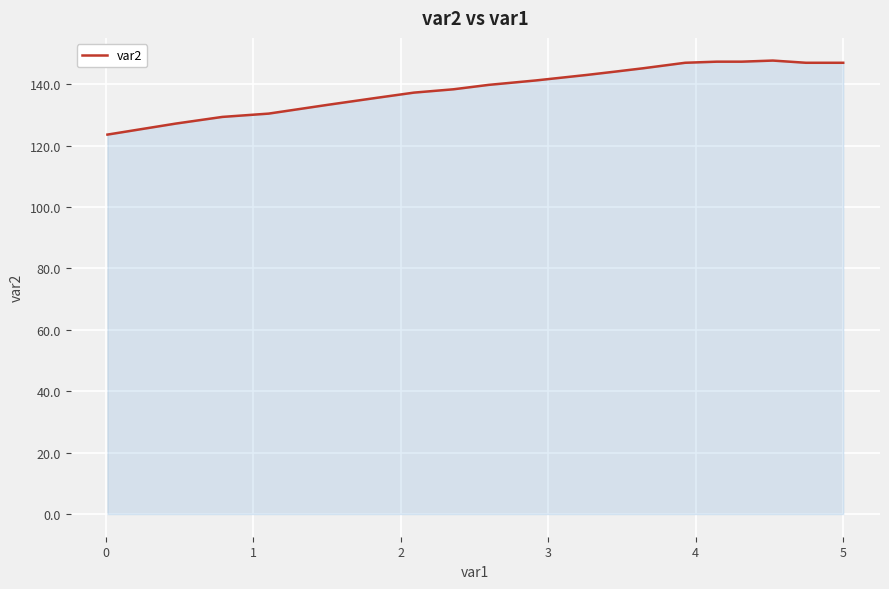

What is the maximum value shown in the chart?

147.7